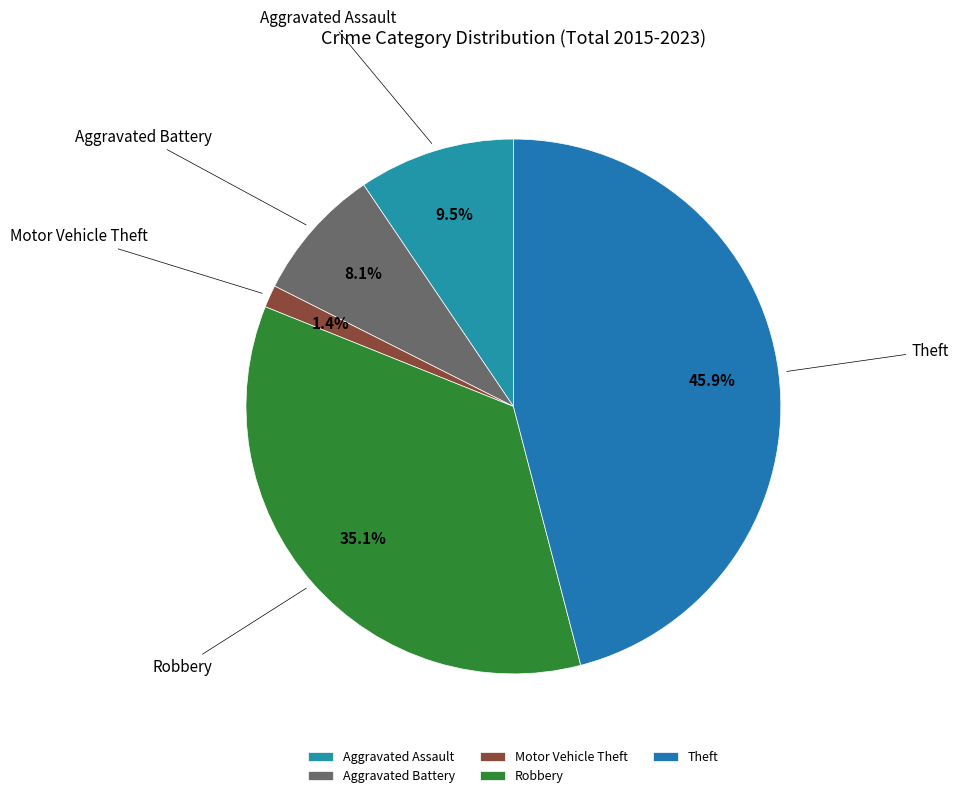

Approximately how many times larger is the value at Aggravated Battery compared to Aggravated Assault?

0.9